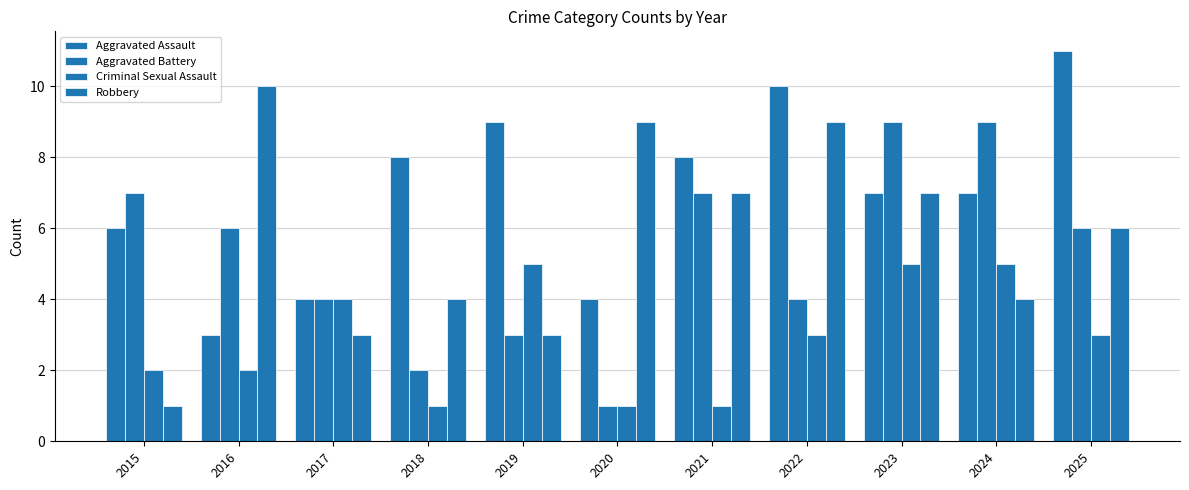

Which category has the highest value in the Aggravated Assault series?

2025